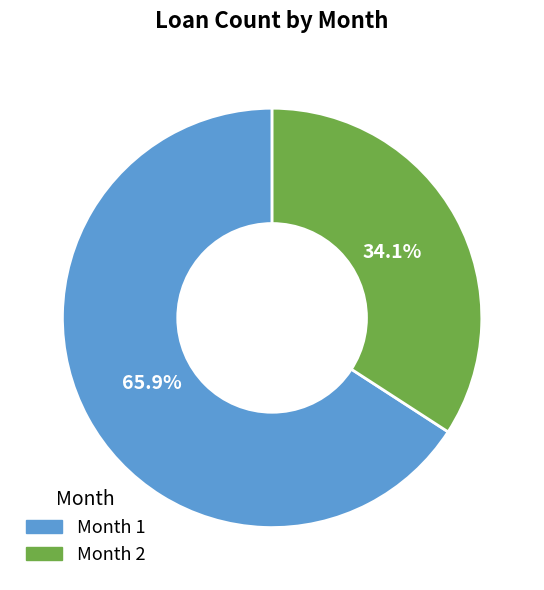

Does Month 2 represent more than half of the total?

No